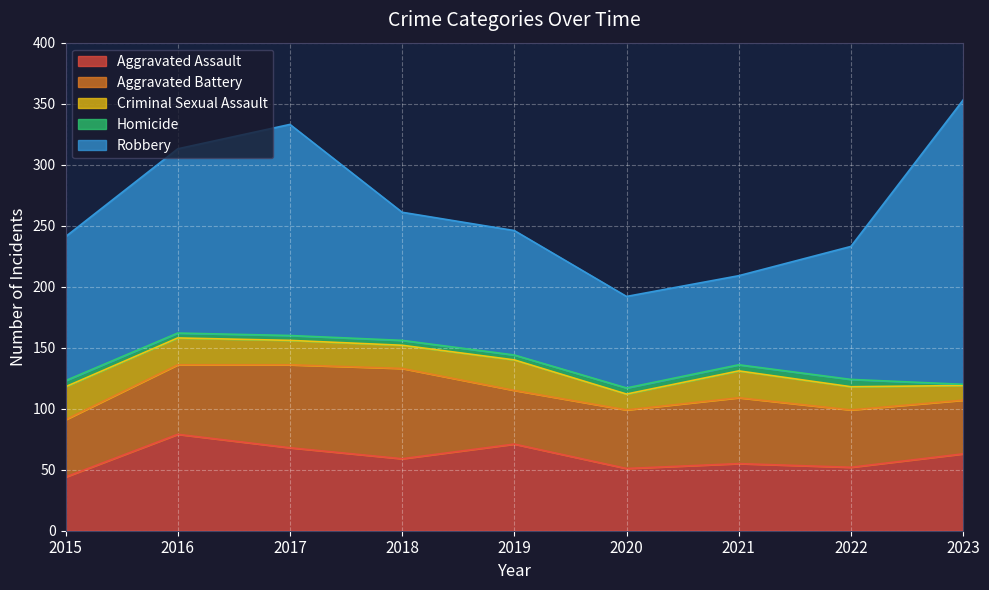

What are all the series names shown in the legend?

Aggravated Assault, Aggravated Battery, Criminal Sexual Assault, Homicide, Robbery